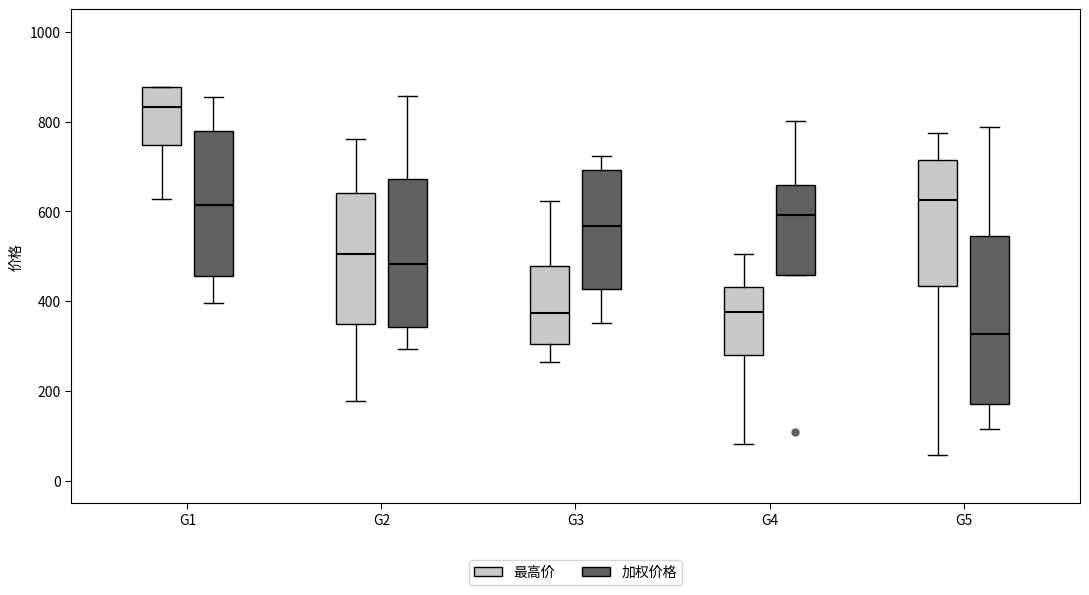

Which box is the tallest, from its lower edge to its upper edge?

G5 (加权价格)